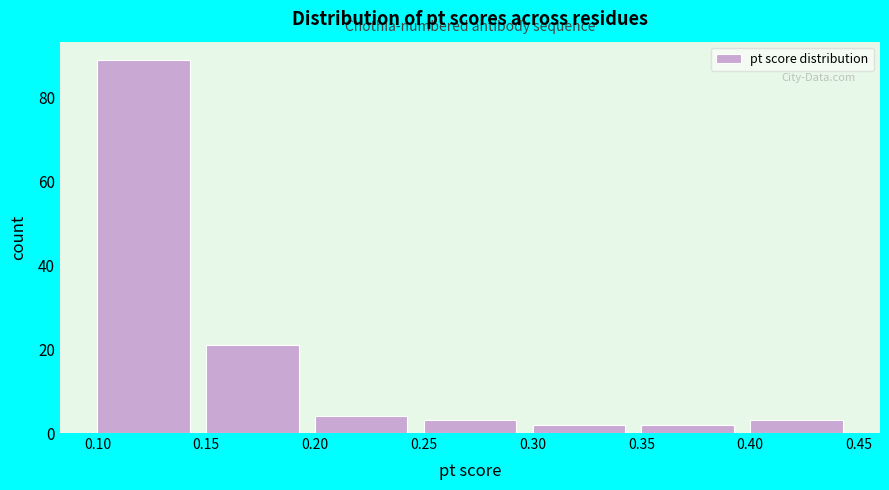

How tall is the bar that spans 0.15 to 0.20 on the x-axis? The values are not printed on the chart, so give them approximately, as read against the axis.

22